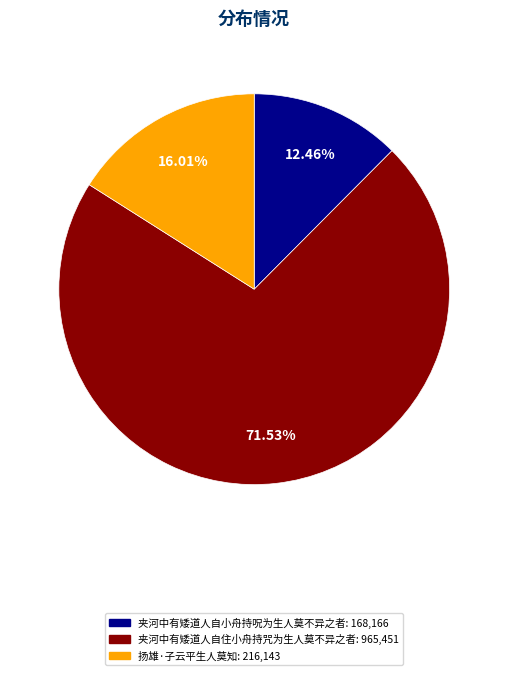

Does any single category account for the majority?

Yes